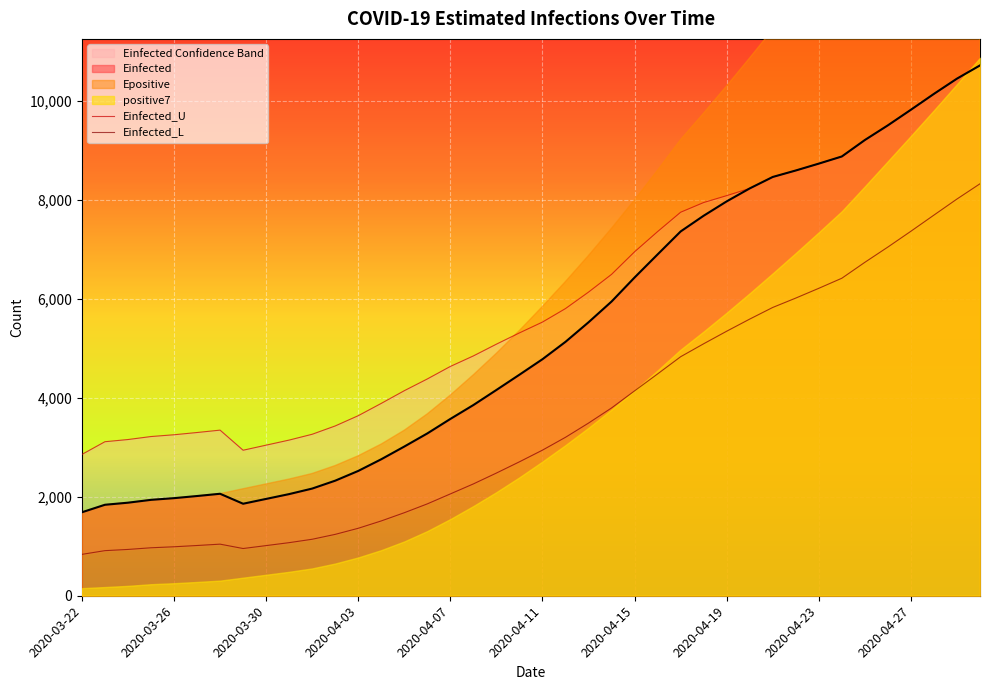

True or false: Einfected and Einfected_U cross at least once.

False